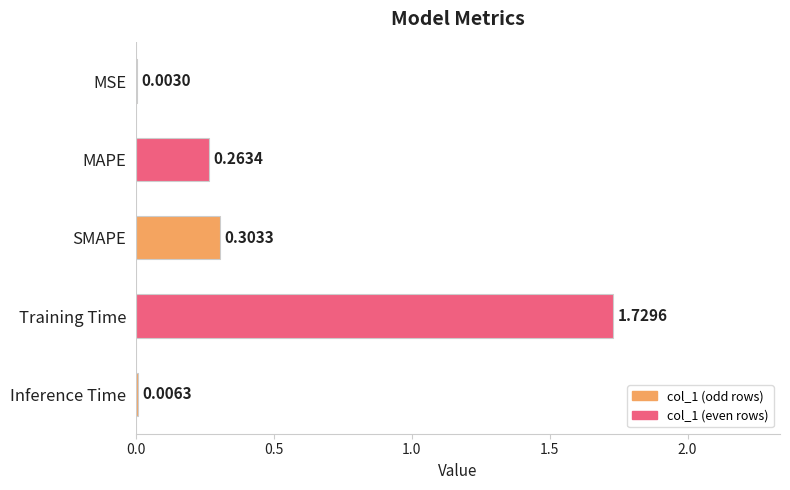

What is the sum of all values?

2.3